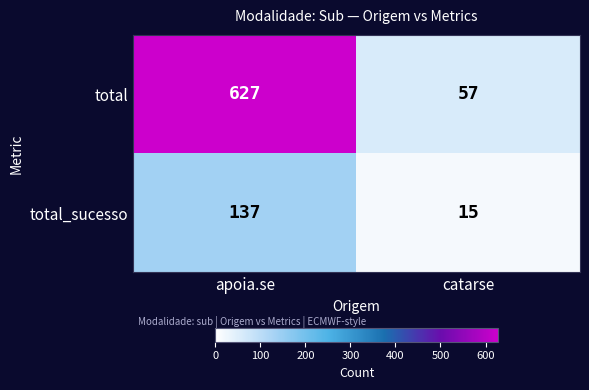

What is the average value of the total_sucesso series?

76